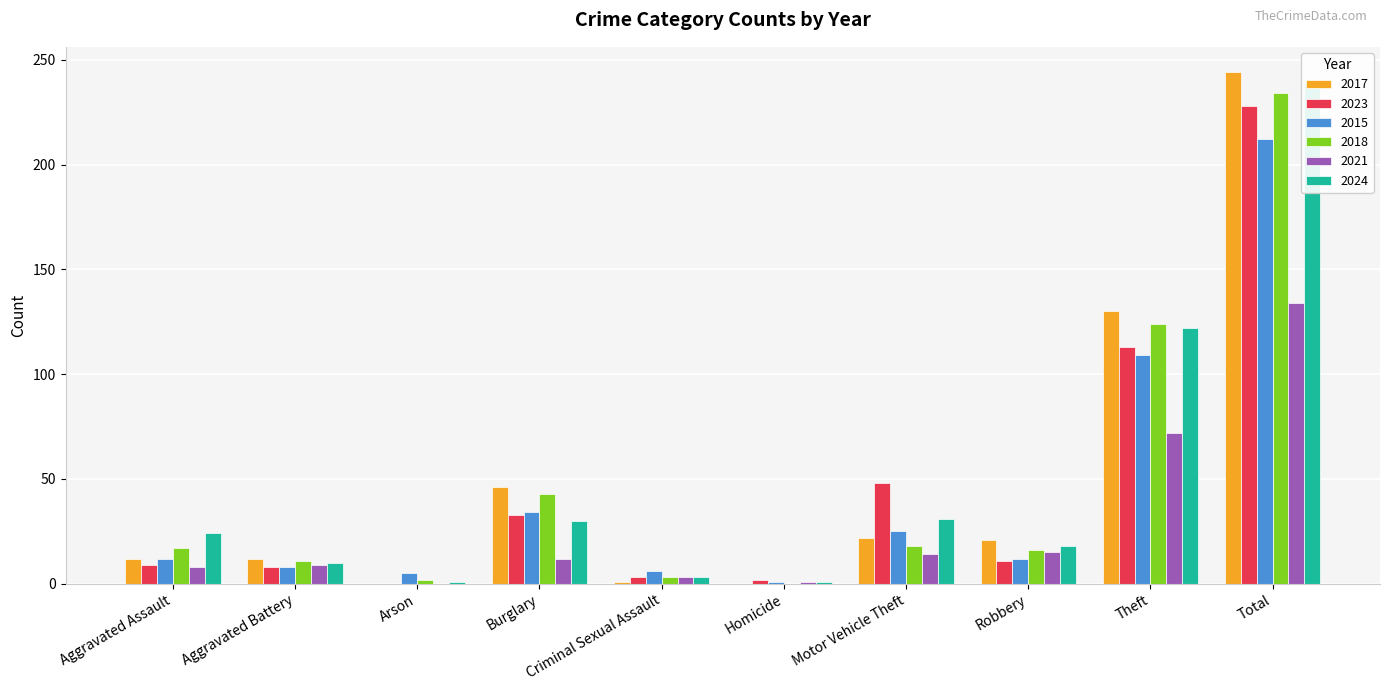

Reading left to right, what are all the values shown in this chart?

2017: 12	12	0	46	1	0	22	21	130	244
2023: 9	8	0	33	3	2	48	11	113	228
2015: 12	8	5	34	6	1	25	12	109	212
2018: 17	11	2	43	3	0	18	16	124	234
2021: 8	9	0	12	3	1	14	15	72	134
2024: 24	10	1	30	3	1	31	18	122	239